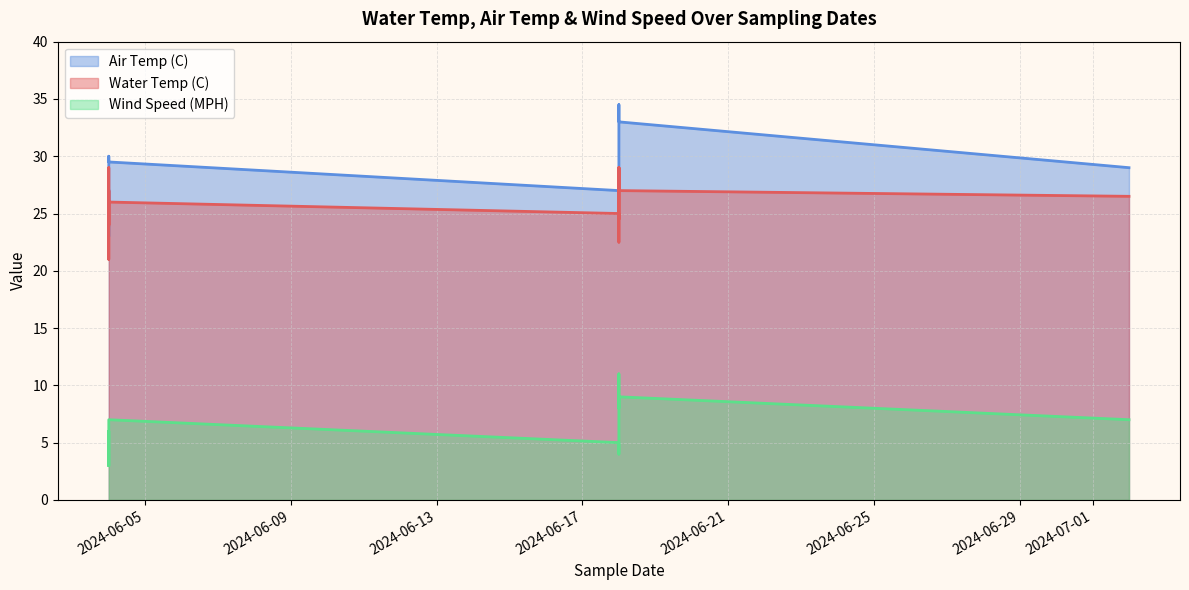

Rank the series at 2024-06-18 from highest to lowest value.

Air Temp (C), Water Temp (C), Wind Speed (MPH)